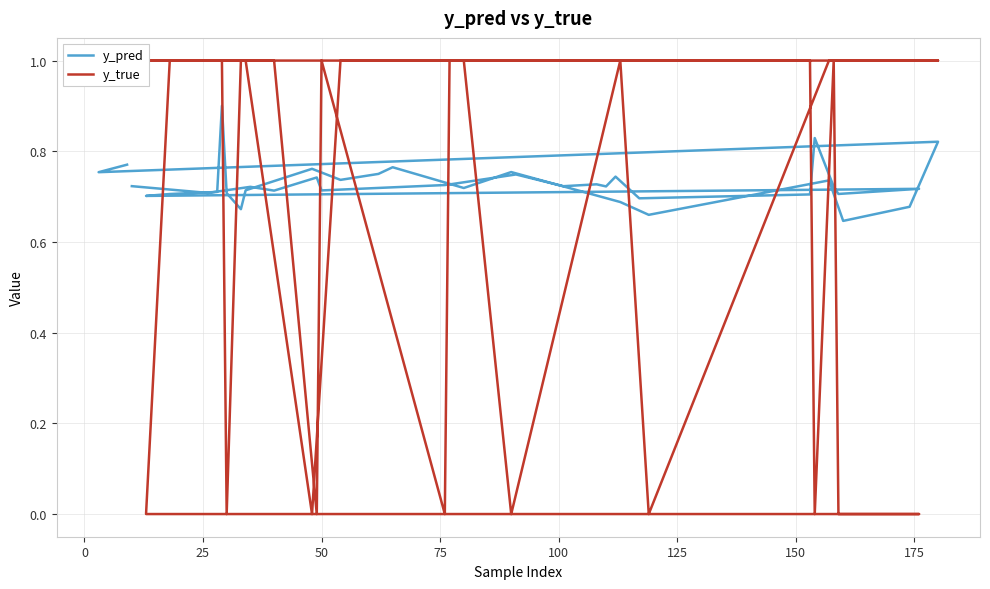

How many interior local valleys does the y_pred series have?

14